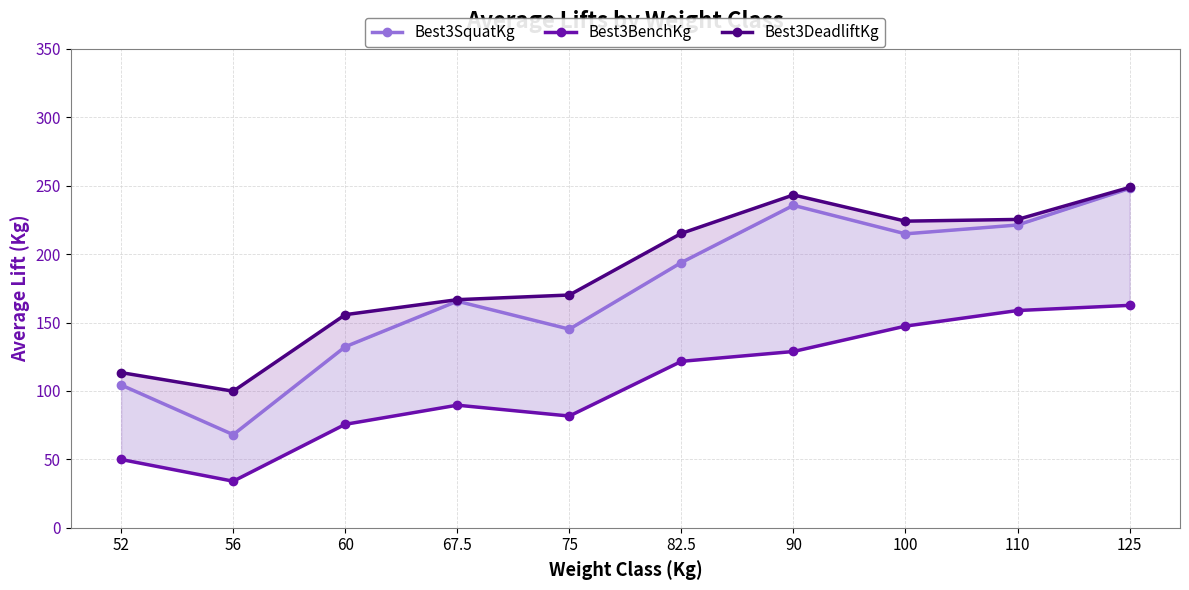

Which has a higher value, 90 or 56?

90